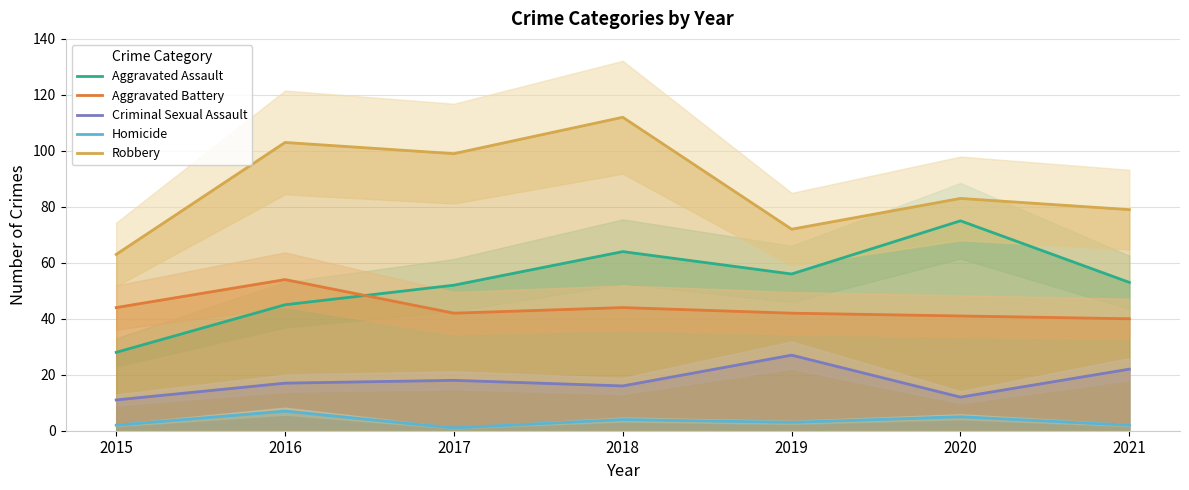

At which label is Robbery closest to 87?

2020